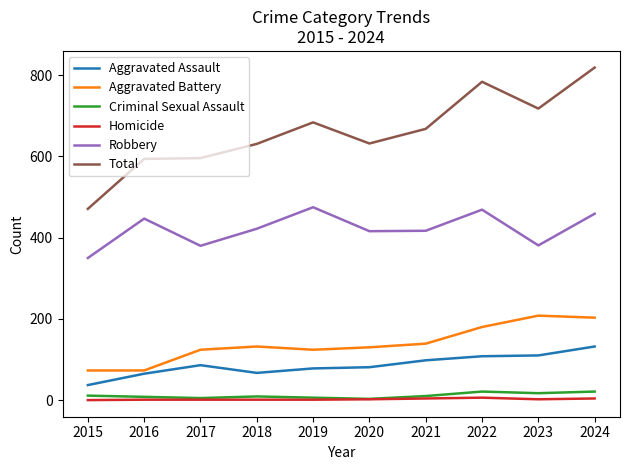

Which category has the highest value in the Aggravated Assault series?

2024